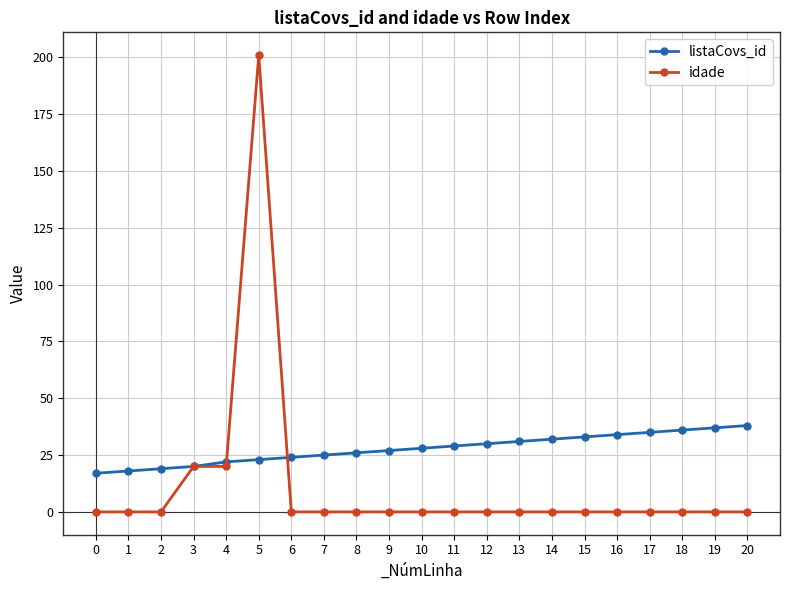

True or false: listaCovs_id has a value of 20 at 20.

False